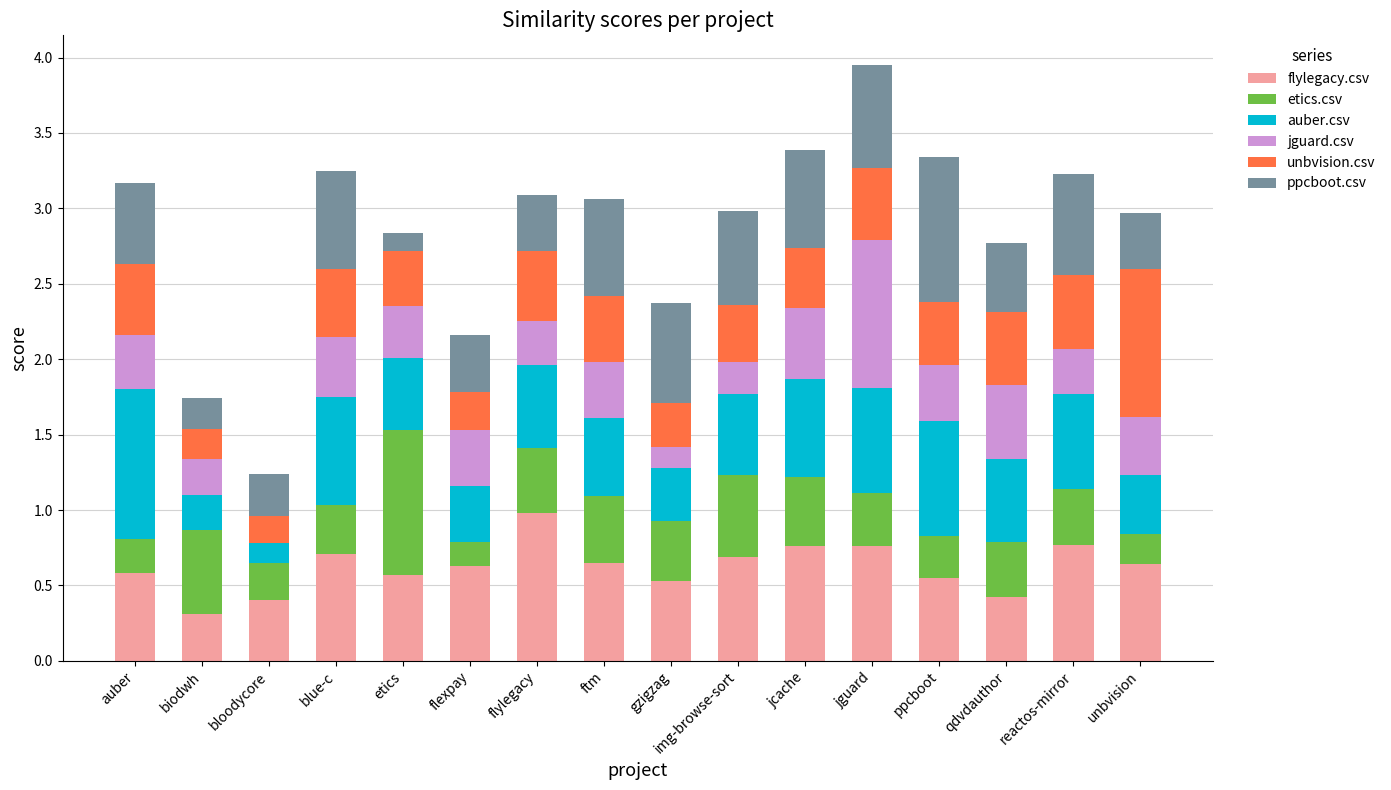

Is it true that flylegacy.csv equals 0.6 at unbvision?

True